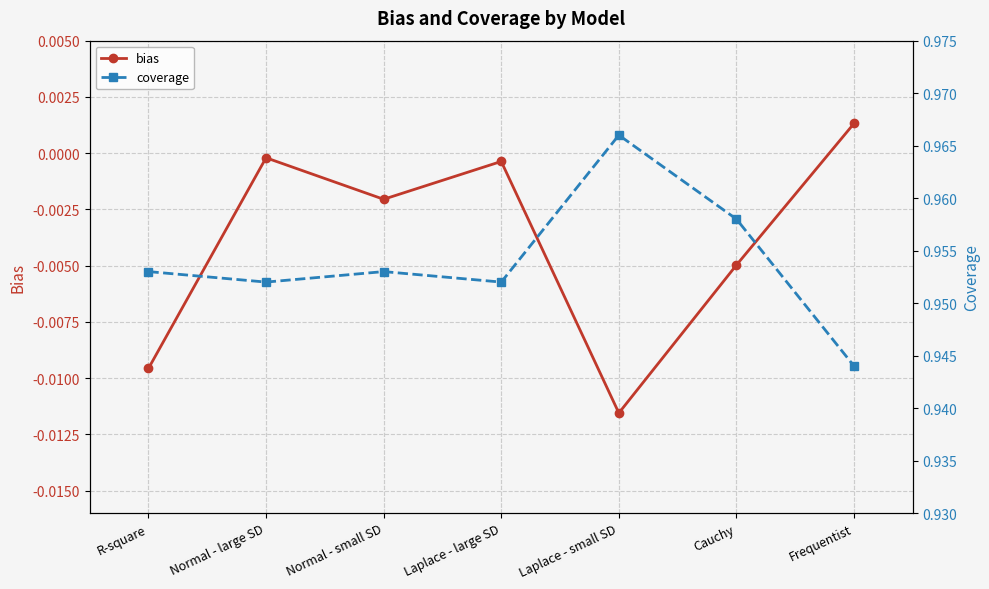

Reading left to right, extract all data points from this chart.

bias: R-square=-0.0	Normal - large SD=-0.0	Normal - small SD=-0.0	Laplace - large SD=-0.0	Laplace - small SD=-0.0	Cauchy=-0.0	Frequentist=0.0
coverage: R-square=1.0	Normal - large SD=1.0	Normal - small SD=1.0	Laplace - large SD=1.0	Laplace - small SD=1.0	Cauchy=1.0	Frequentist=0.9